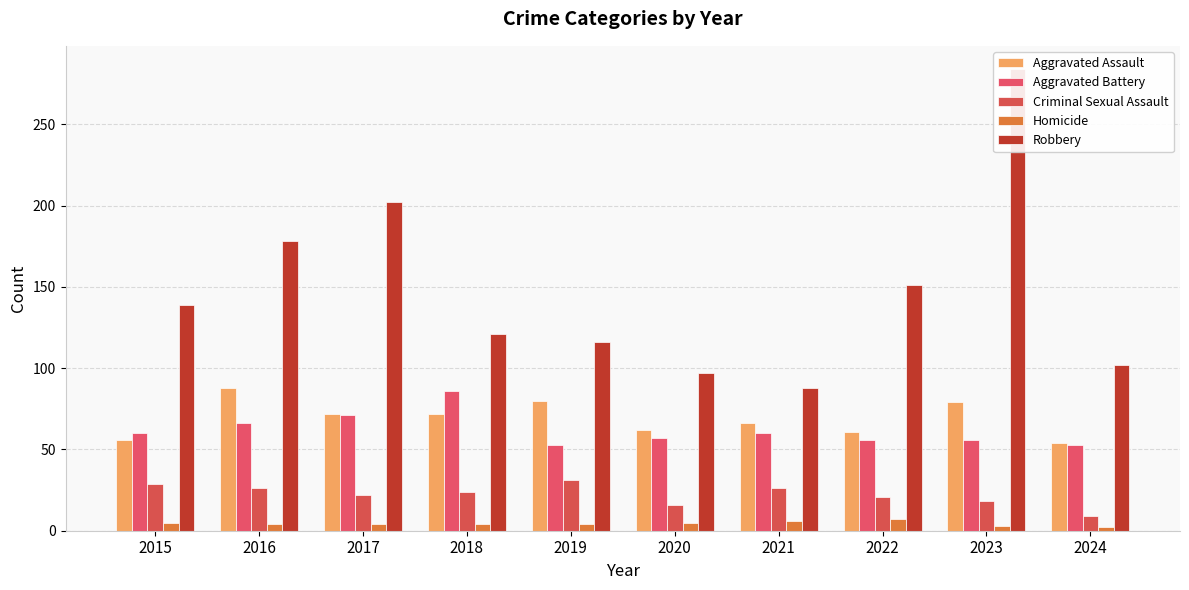

At which label does Homicide first exceed 4?

2015